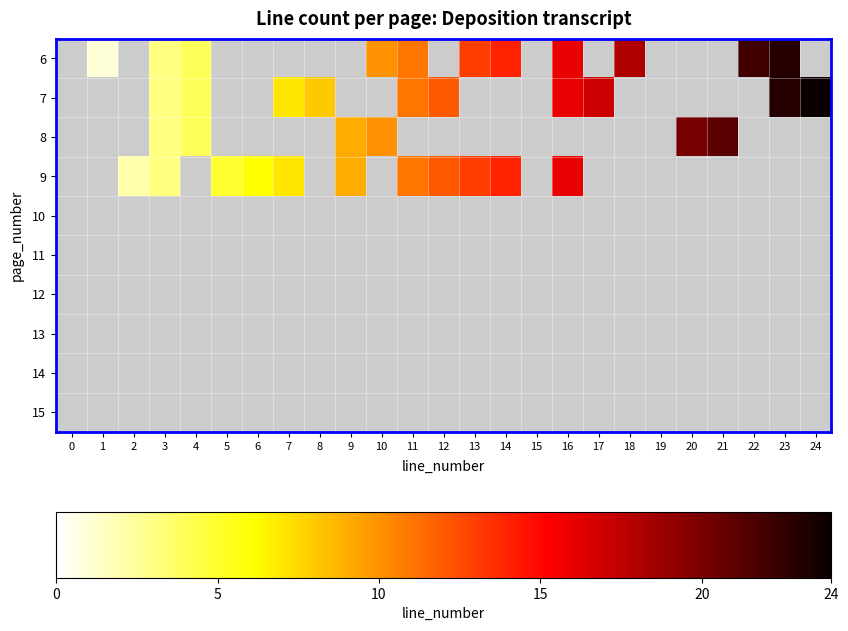

Is the value of 9 at 1 greater than the value of 13 at 9?

No